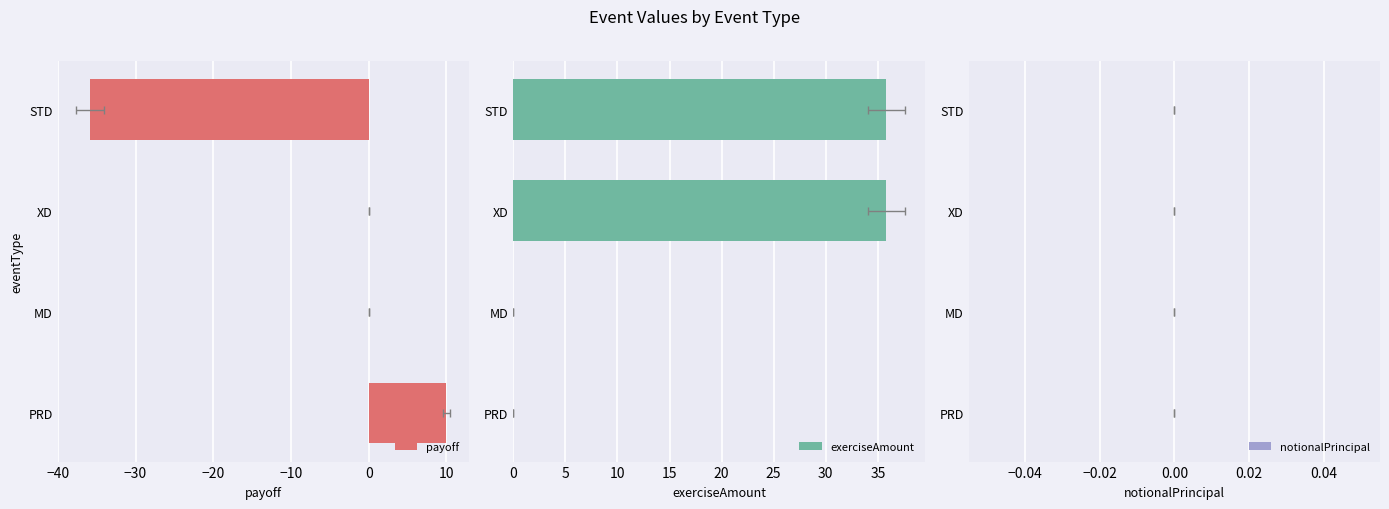

What is the difference between the payoff values at XD and STD?

35.8